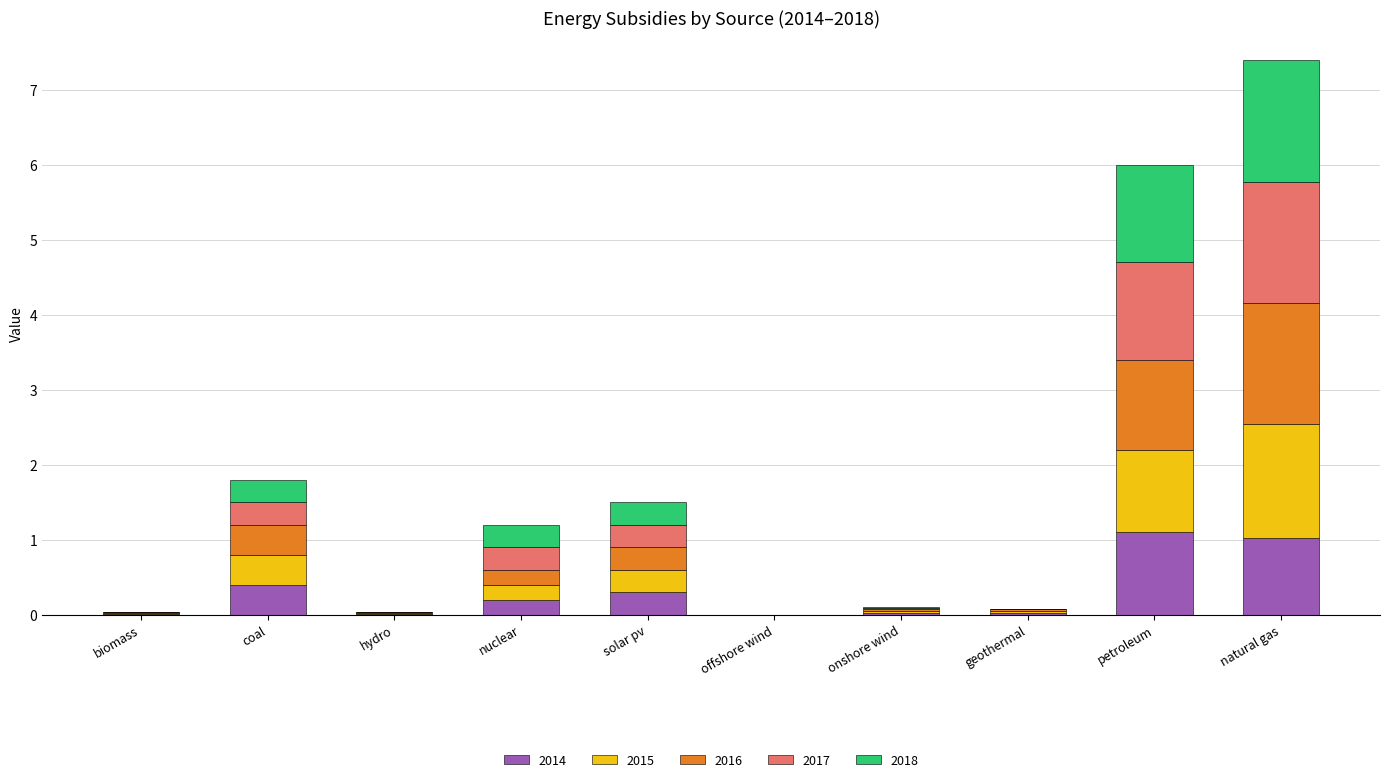

Does the chart contain stacked bars?

Yes